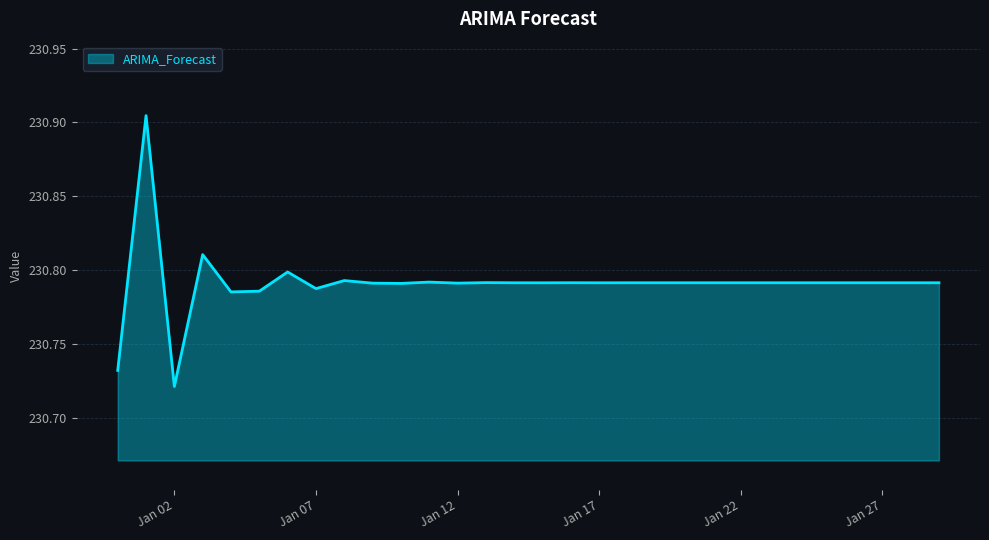

Does the chart have visible grid lines?

Yes